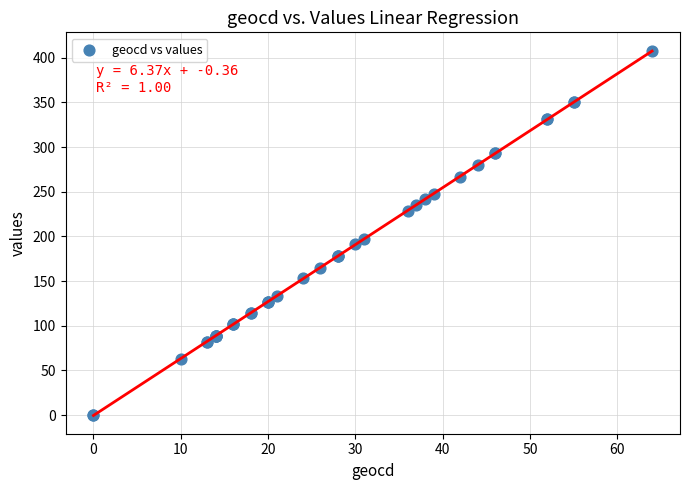

What Y value in the scatter plot is closest to 204?

197